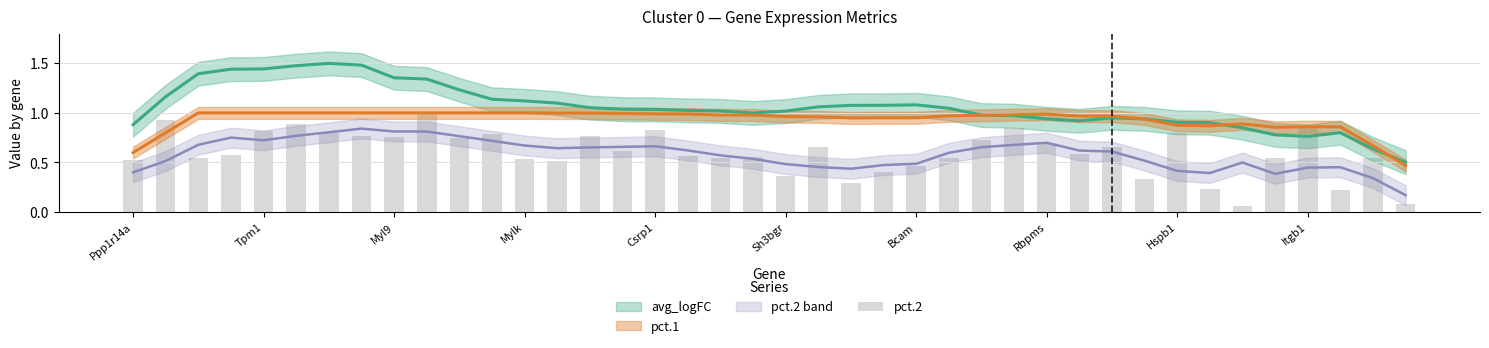

The chart shows a value of 0.7 at Rbpms. True or false?

True